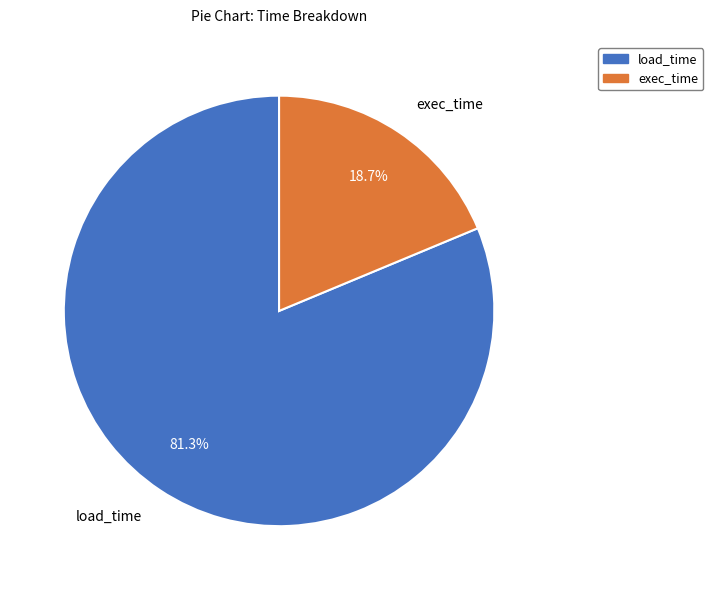

Count the number of slices in the pie.

2